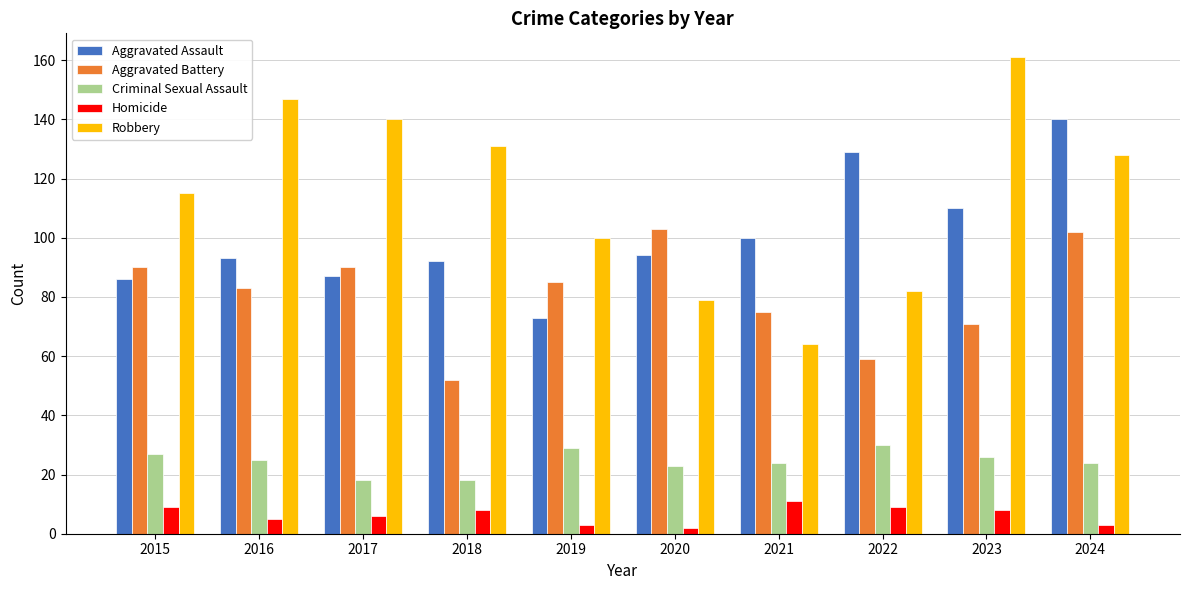

How many bars are there in each group?

5